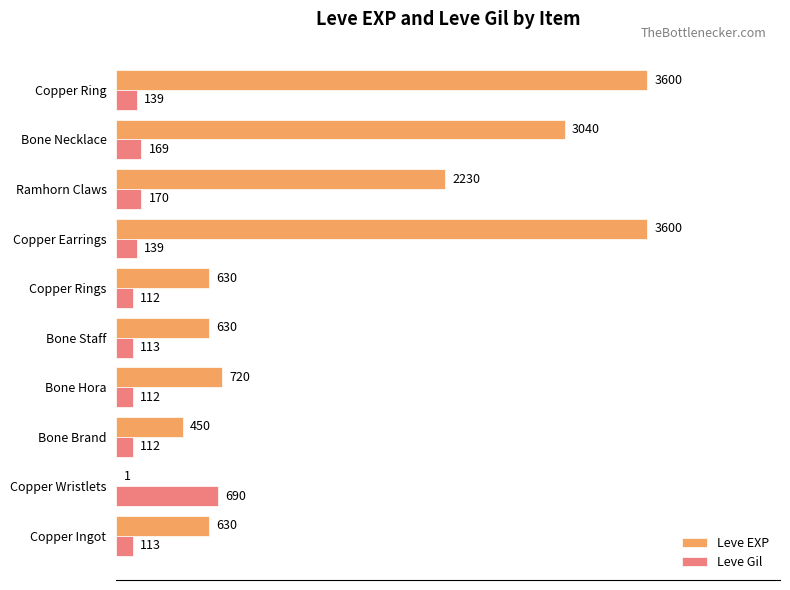

Which series has the largest range (max minus min)?

Leve EXP